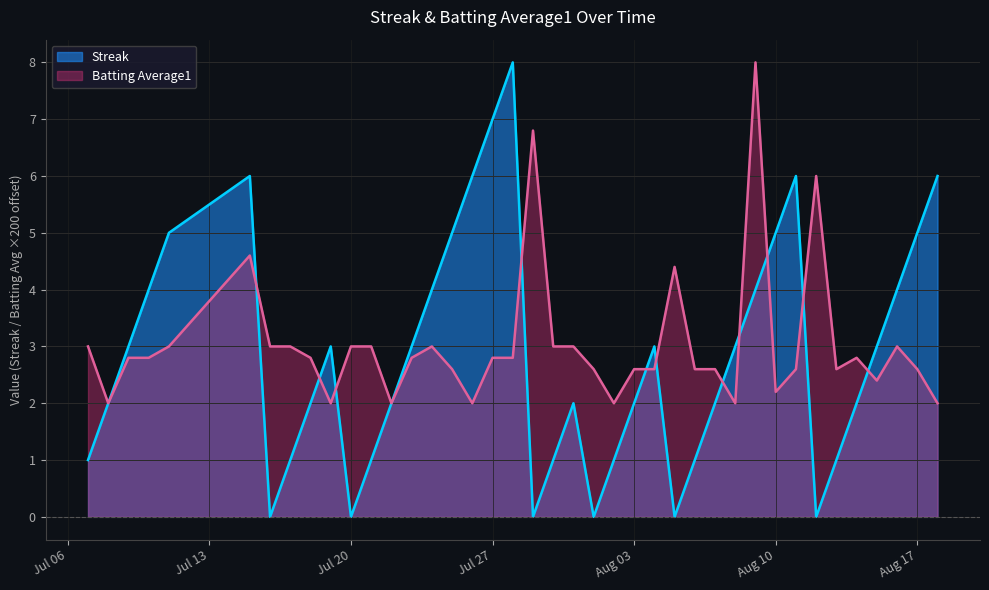

List the series in order of their peak value, highest first.

Batting Average1, Streak